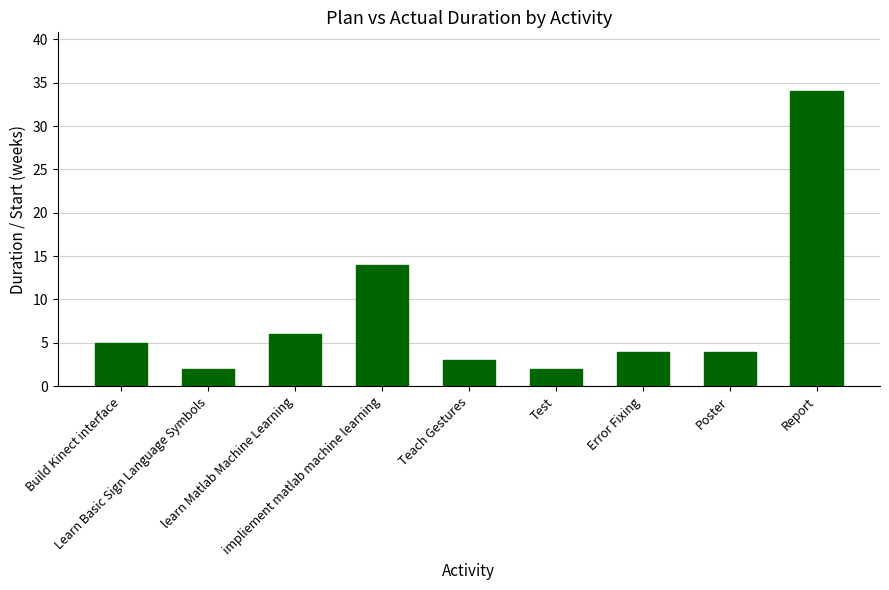

Does the chart contain stacked bars?

No